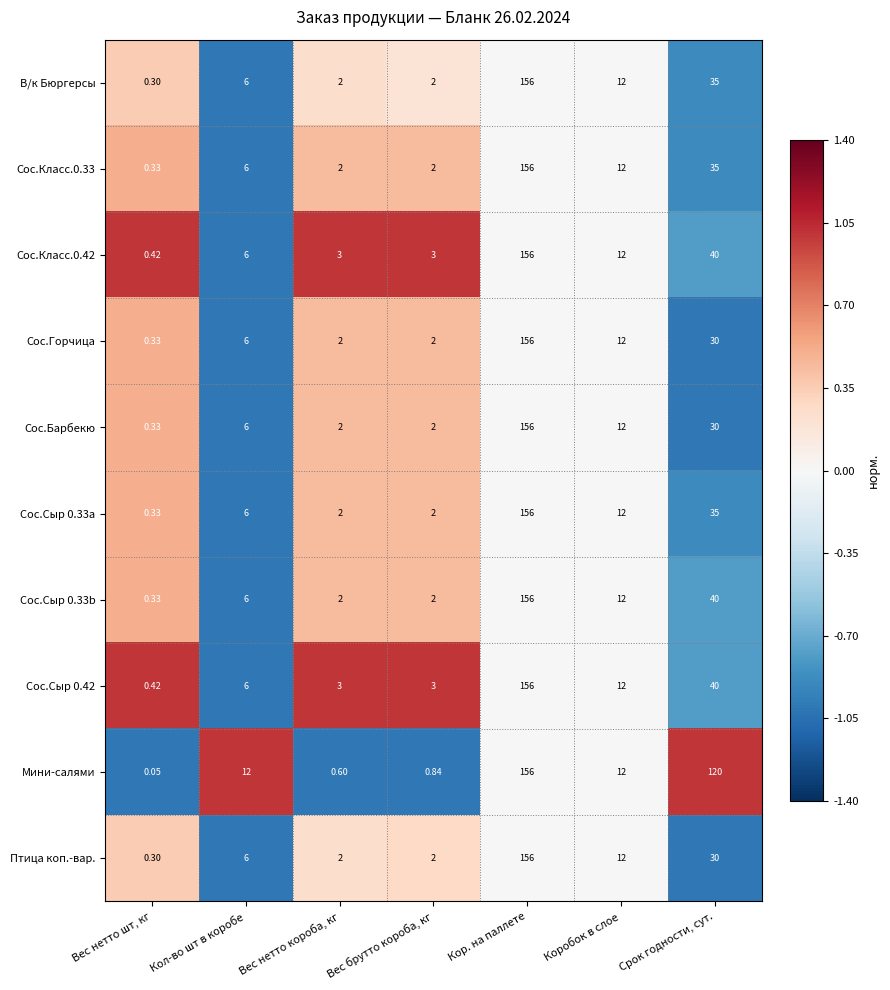

Which category has the highest value in the Сос.Сыр 0.33a series?

Кор. на паллете